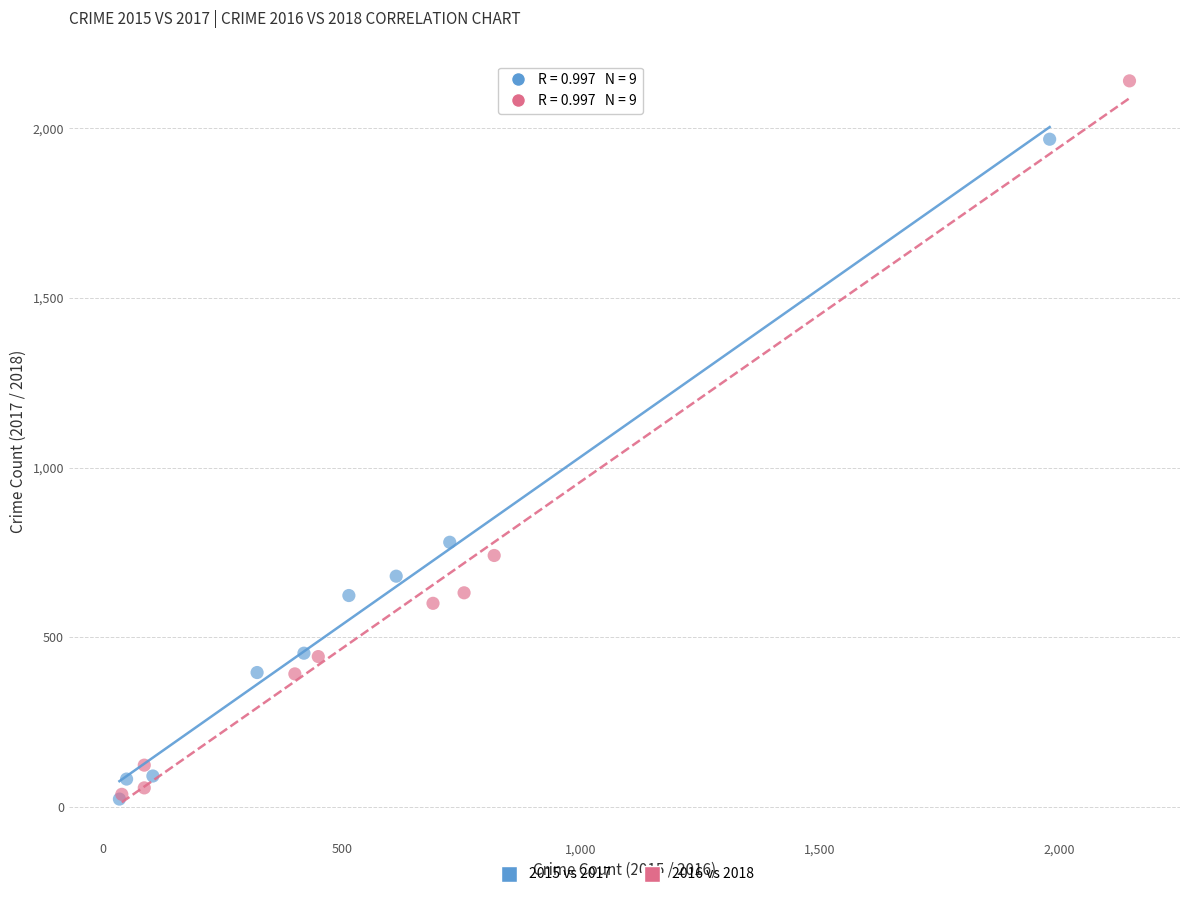

What are all the series names shown in the legend?

2015 vs 2017, 2016 vs 2018